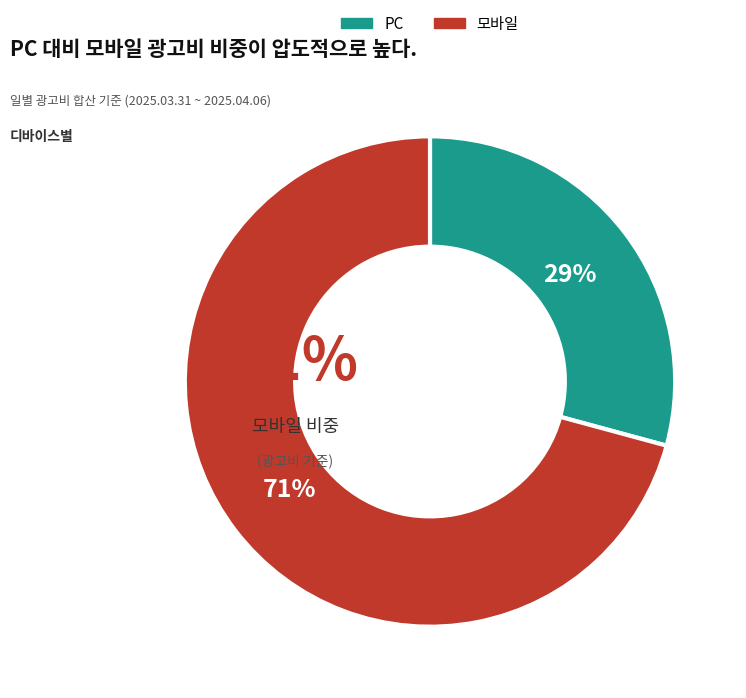

Rank the series by their maximum value, from highest to lowest.

모바일, PC